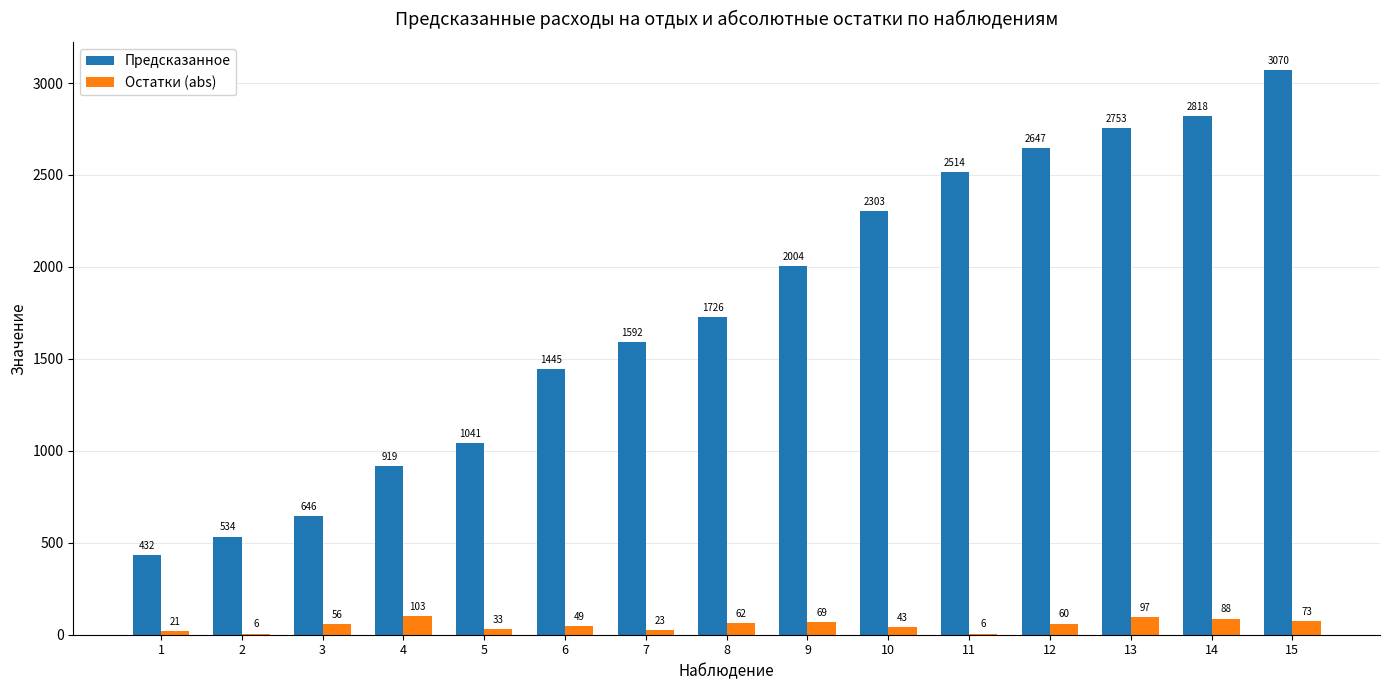

True or false: Предсказанное has a value of 1453.9 at 5.

False